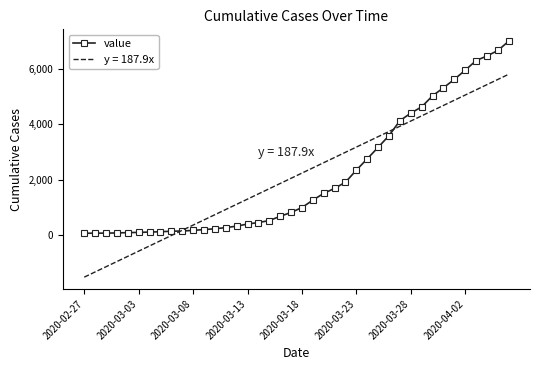

What is the smallest value displayed?

-1520.9